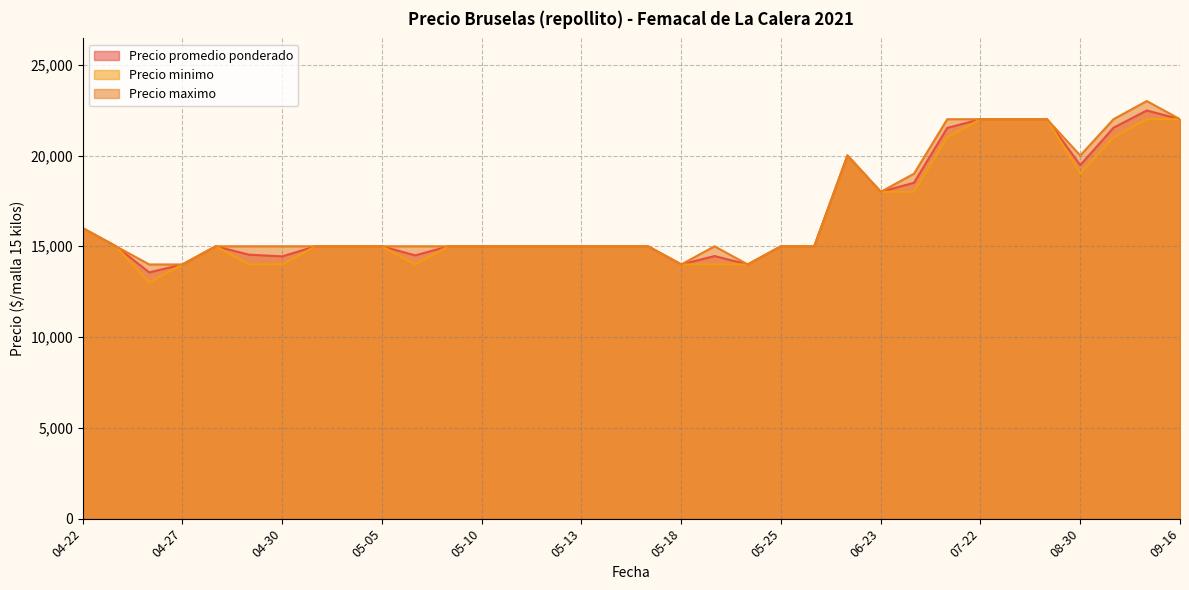

What is the minimum value shown in the chart?

13000